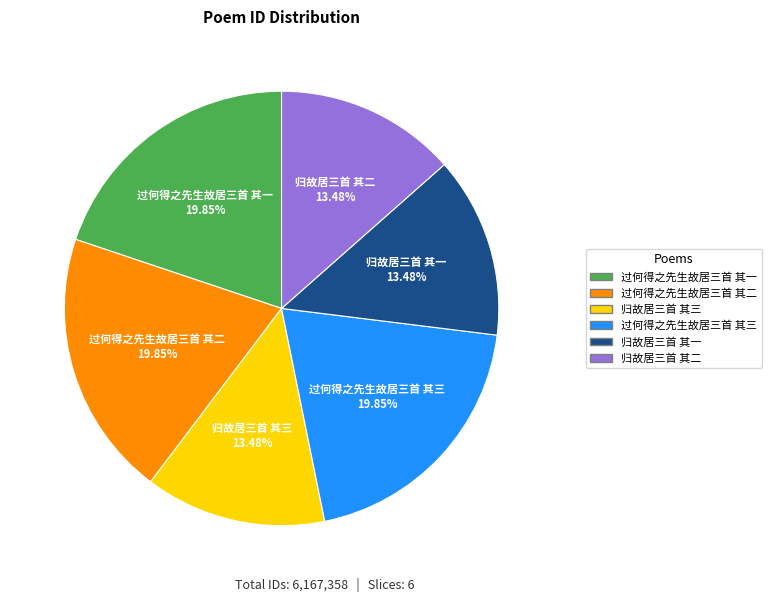

Combined, what portion of the pie is 过何得之先生故居三首 其三 and 归故居三首 其二?

33.3%